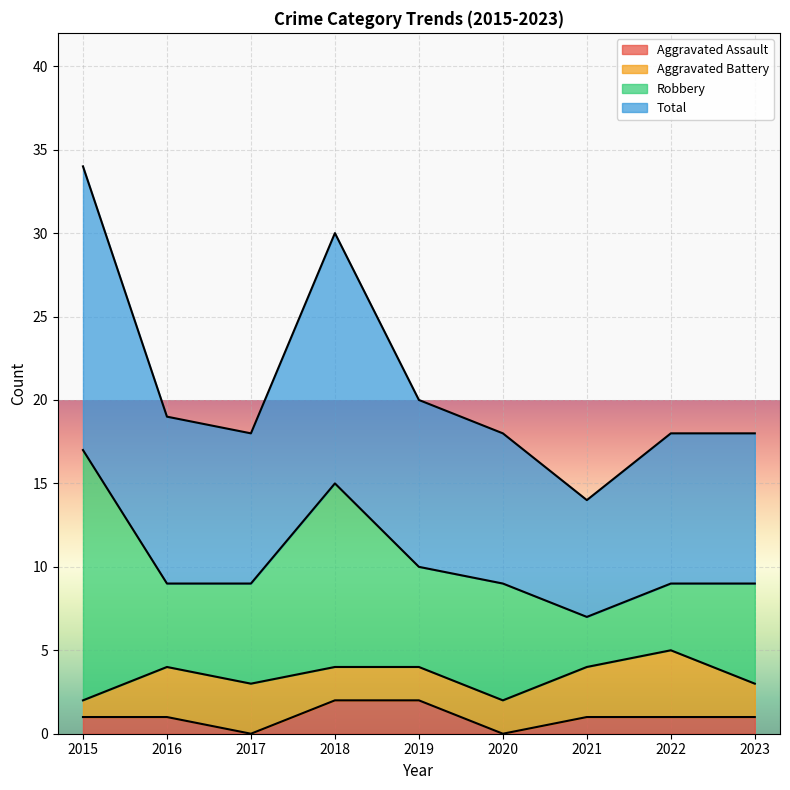

What is the difference between the maximum and minimum values in the Total series?

20